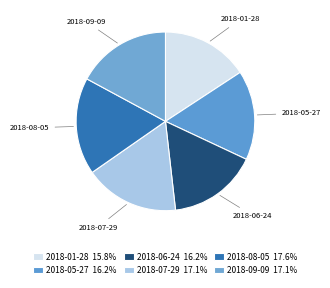

Is there a majority slice in this chart?

No